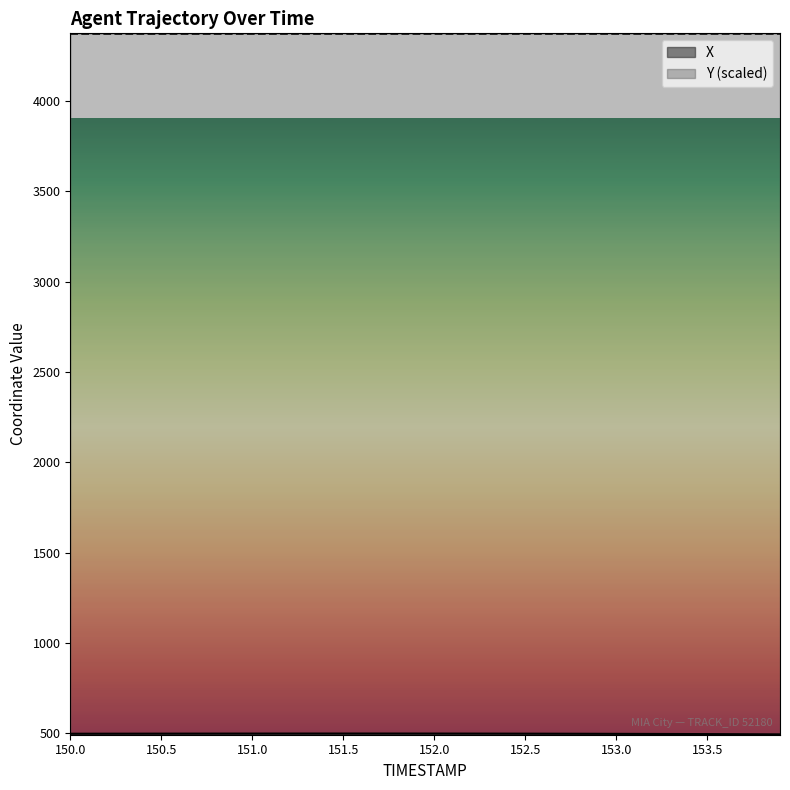

What is the maximum value for Y (scaled)?

4373.9